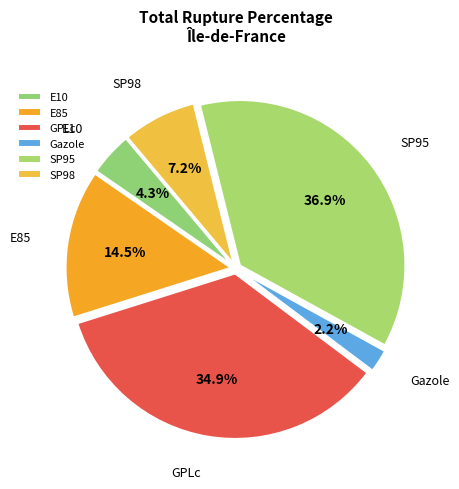

To the nearest percent, what is the average slice percentage?

17%